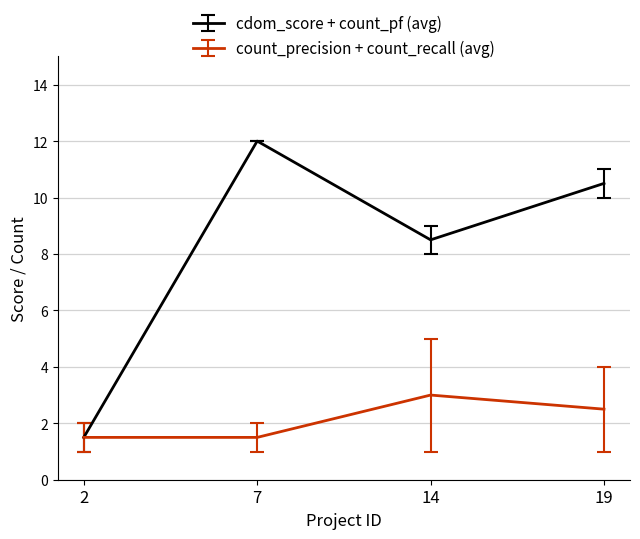

Rank the series by their maximum value, from lowest to highest.

count_precision + count_recall (avg), cdom_score + count_pf (avg)